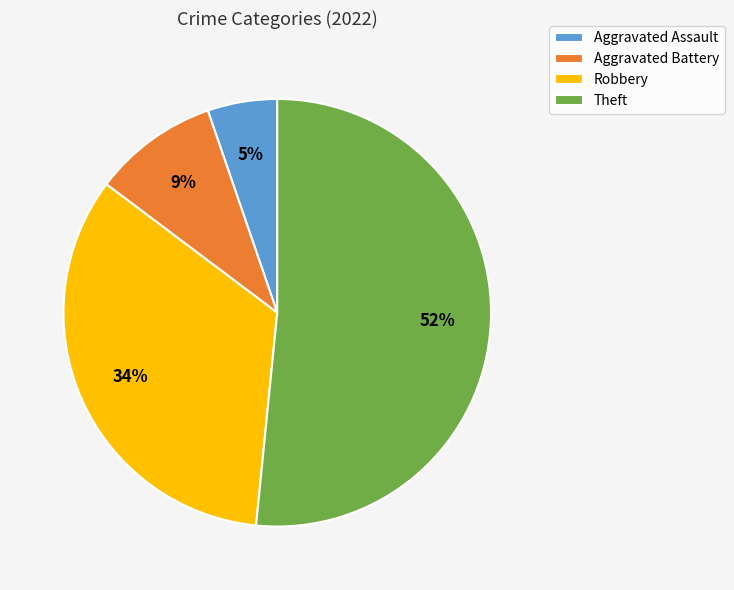

To the nearest percent, what portion does Robbery represent?

34%